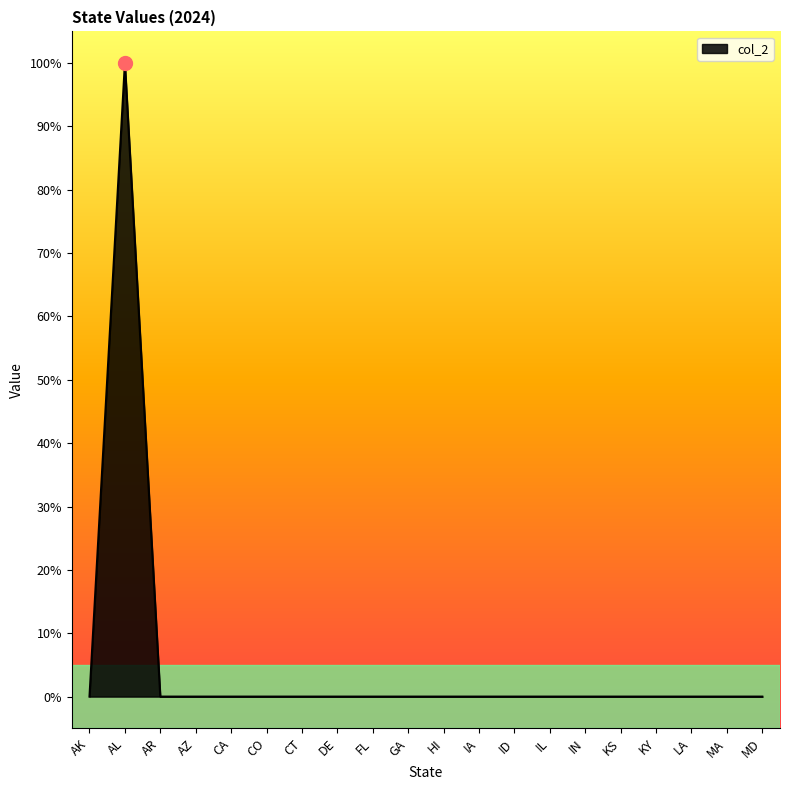

Is it true that the value at HI is 0?

True